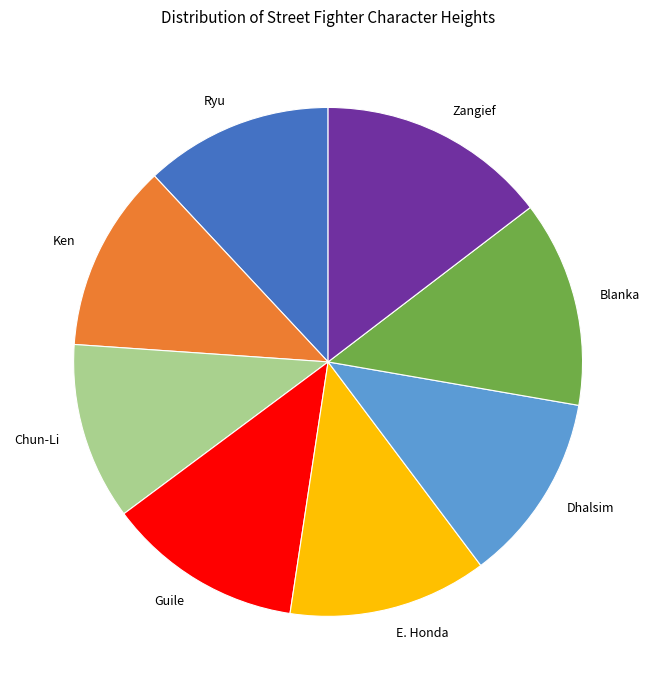

Is there any slice that represents more than half of the pie?

No